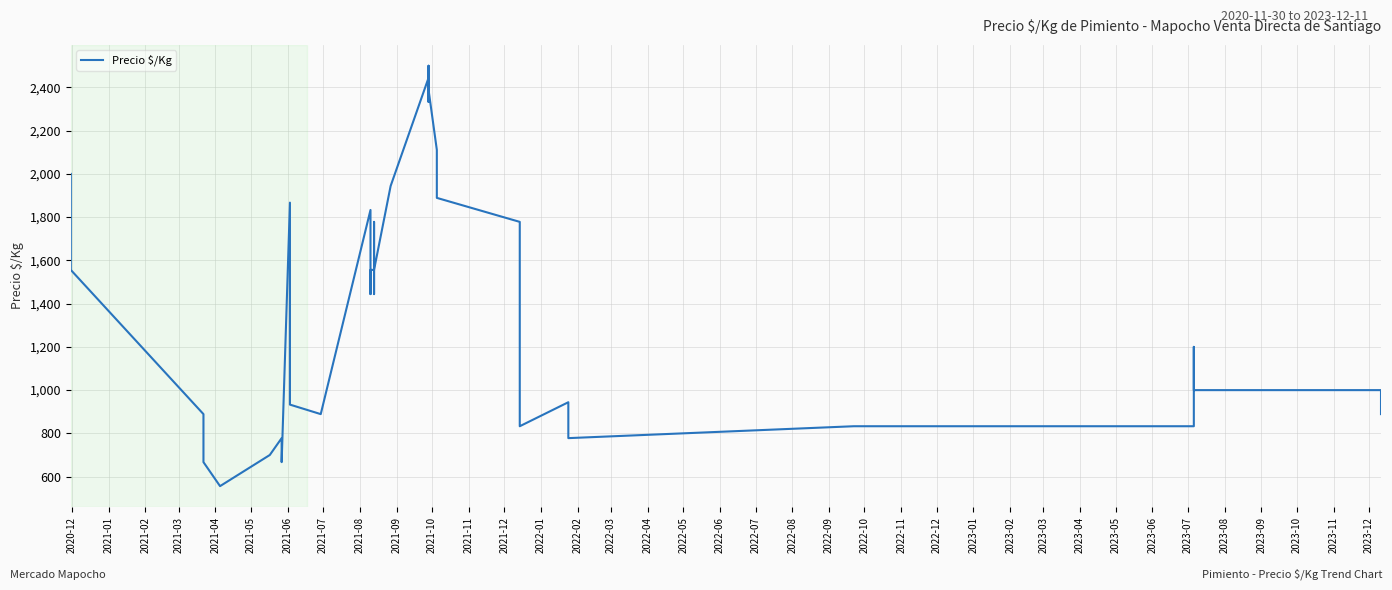

True or false: there are more than 2 points higher than both neighbors.

True